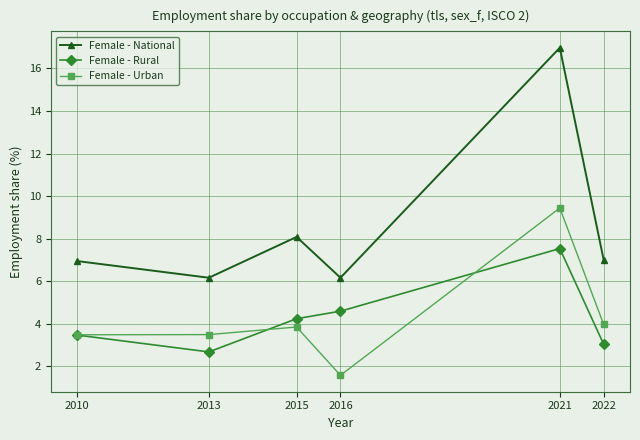

In Female - Urban, how many points are higher than both neighbors (excluding endpoints)?

2